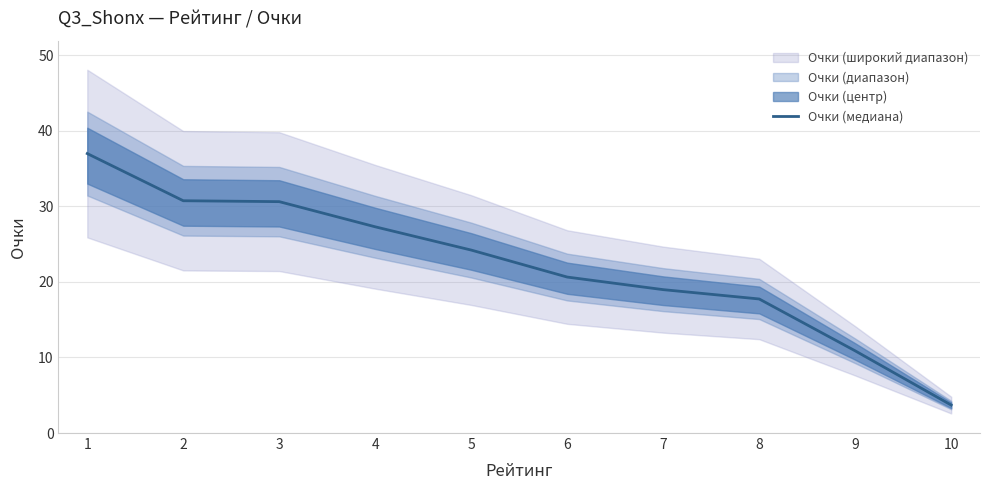

How many lines are shown in the chart?

1